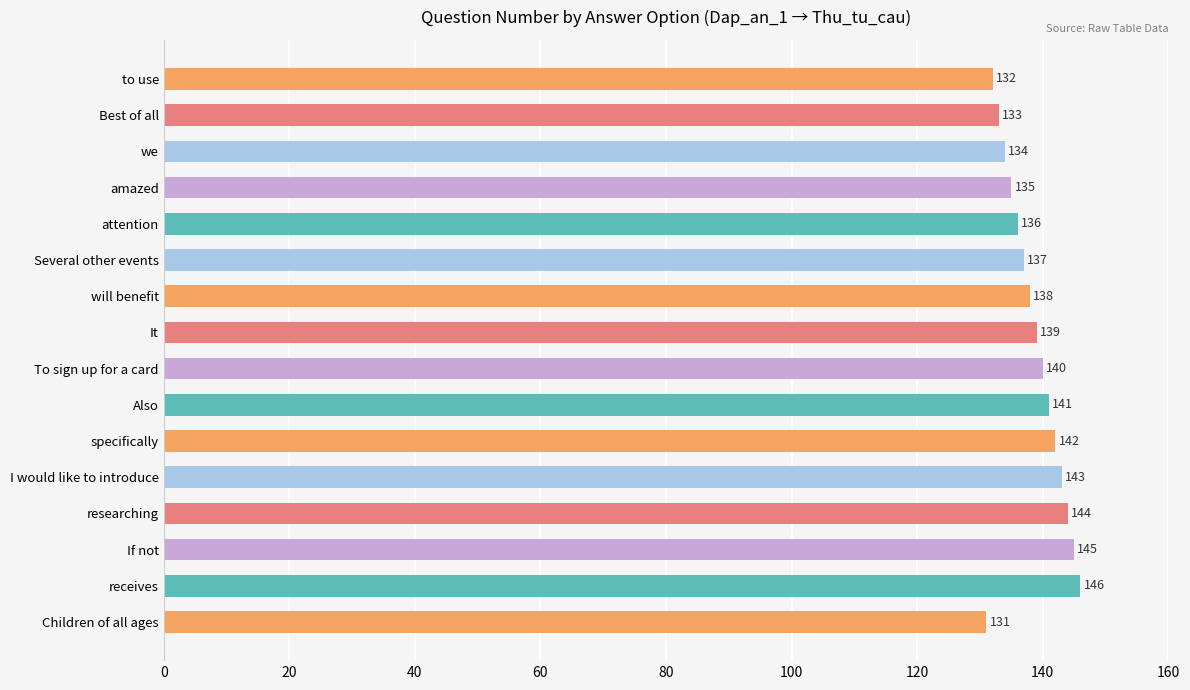

How many values are below 139?

8